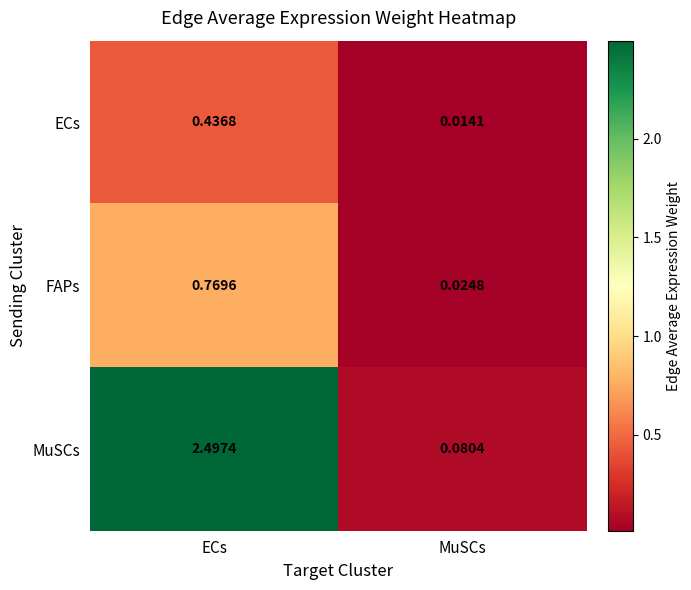

Which series has the widest spread of values?

MuSCs